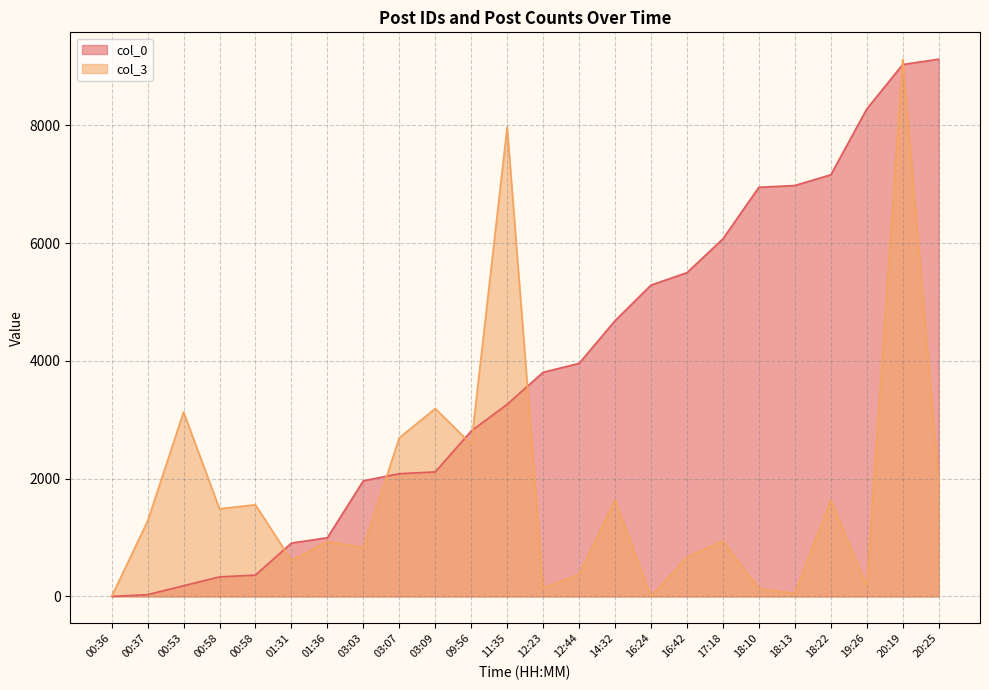

What is the difference between the highest and lowest values at 00:58?

1155.7